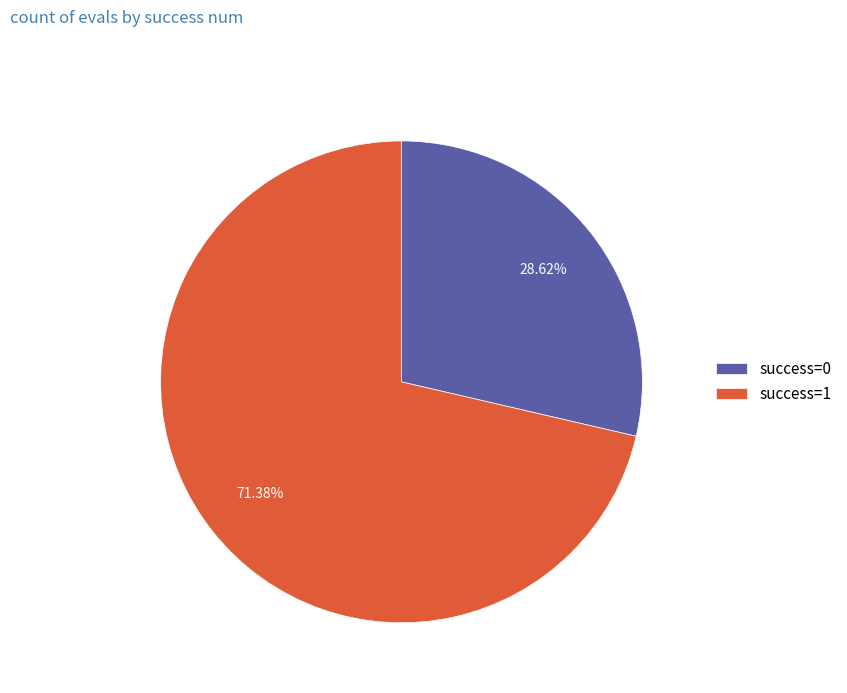

Is there any slice that represents more than half of the pie?

Yes